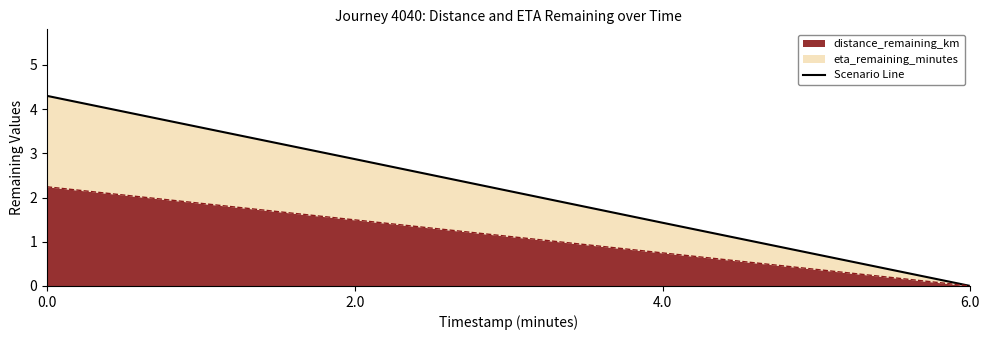

What is the sum of the values at 2.0 and 0.0?

7.2